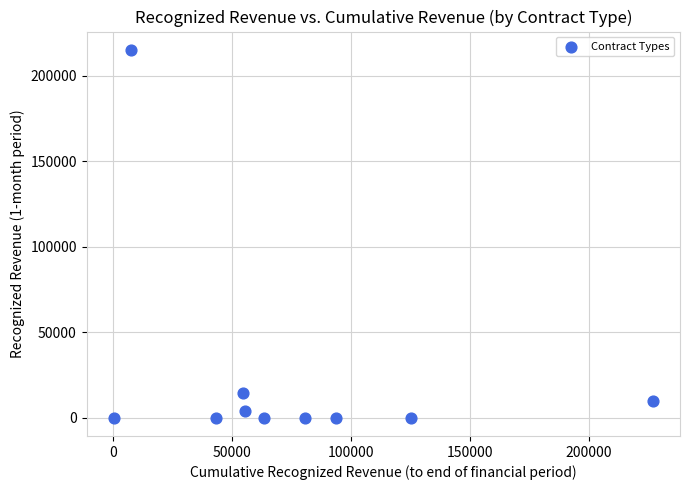

What Y value in the scatter plot is closest to 107560?

14422